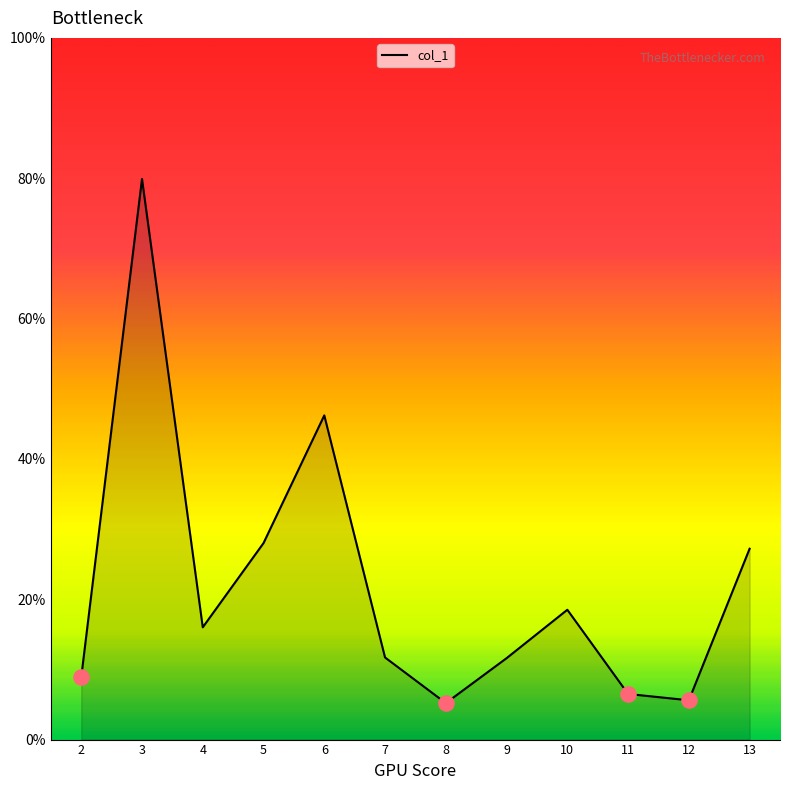

What is the ratio of the value at 12 to the value at 5?

0.2